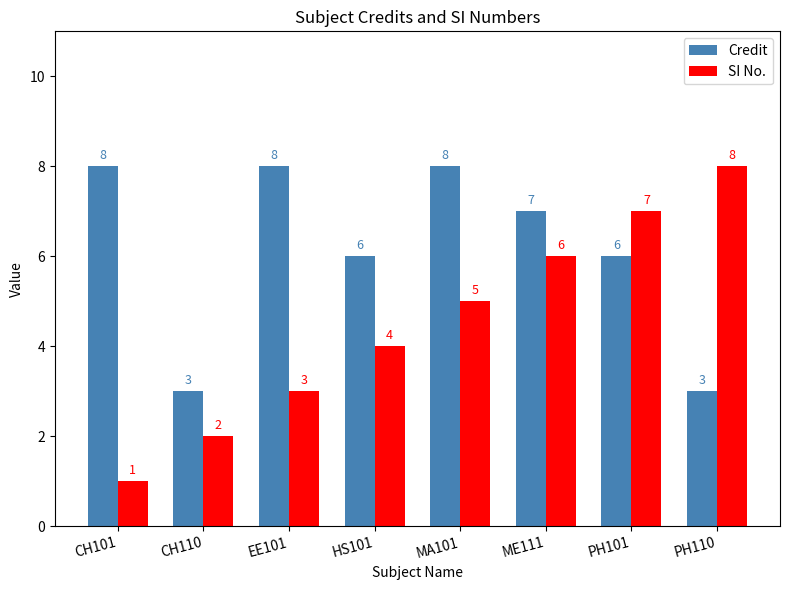

What is the lowest value of the Credit series?

3